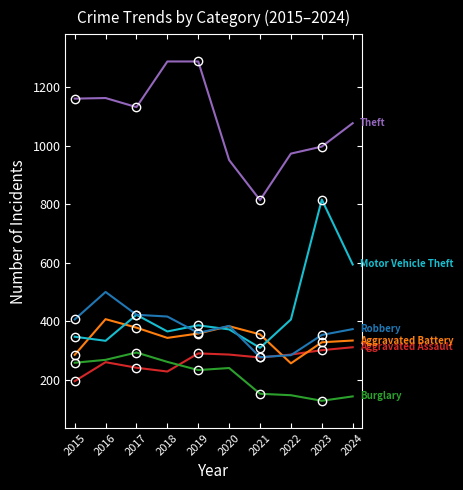

Does the chart have visible grid lines?

No